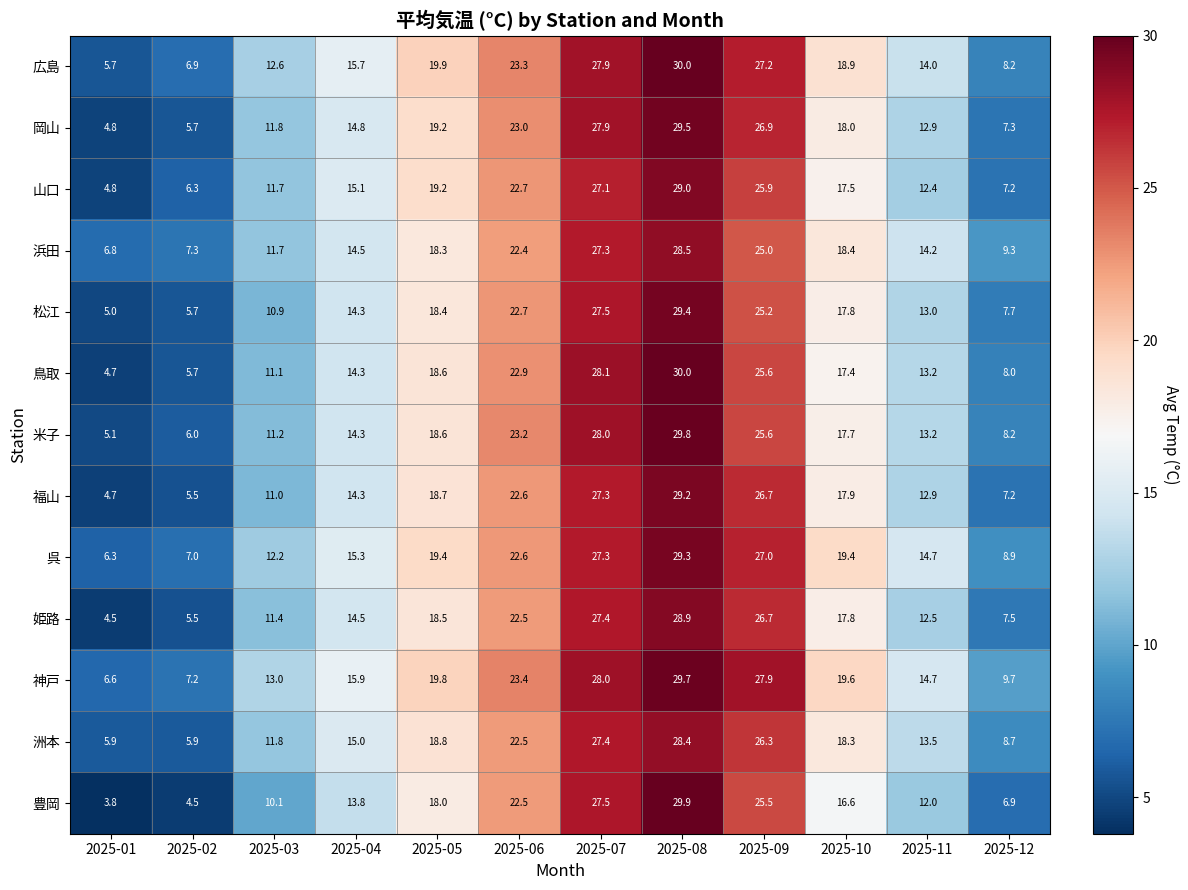

What is the difference between the highest and lowest values at 2025-11?

2.7